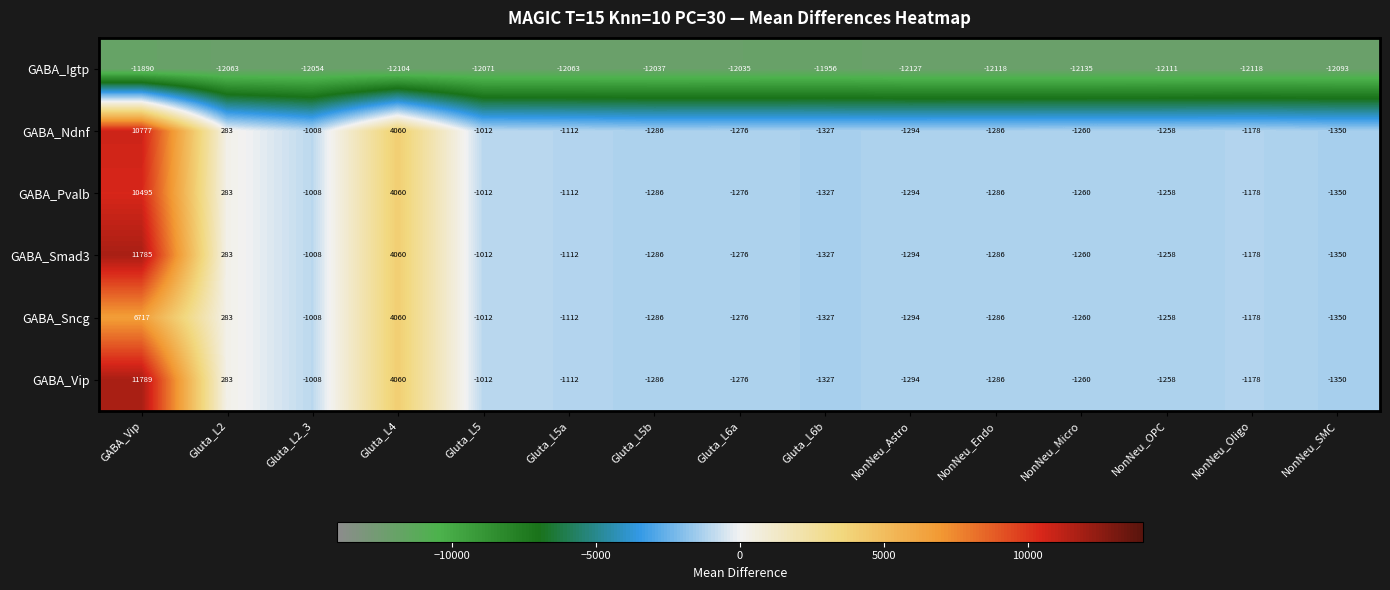

Is it true that GABA_Smad3 equals -1260 at NonNeu_Micro?

True